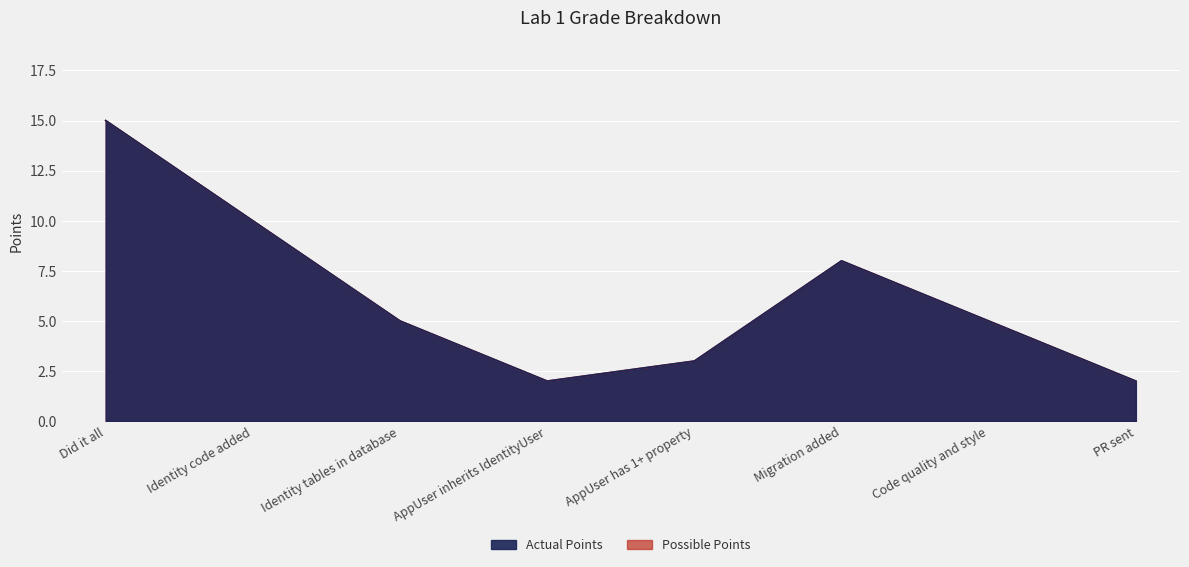

At which category does the chart reach its minimum across all series?

AppUser inherits IdentityUser